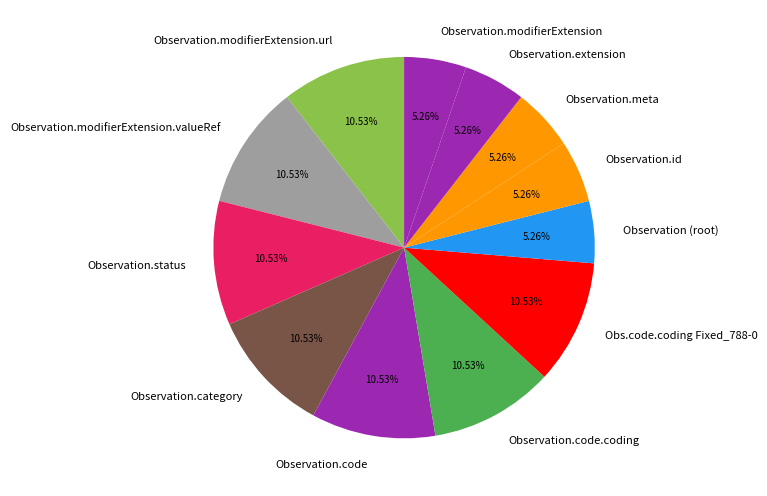

Approximately how many times larger is the value at Observation (root) compared to Observation.modifierExtension.valueRef?

0.5